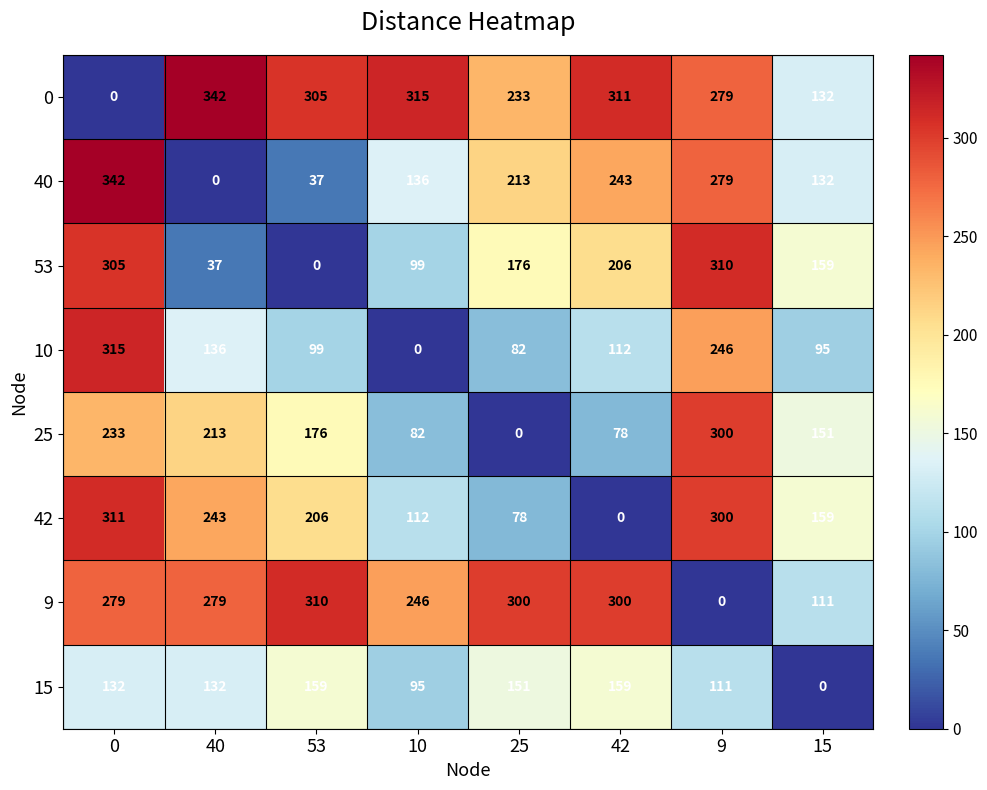

What is the sum of the 25 values at 9 and 42?

378